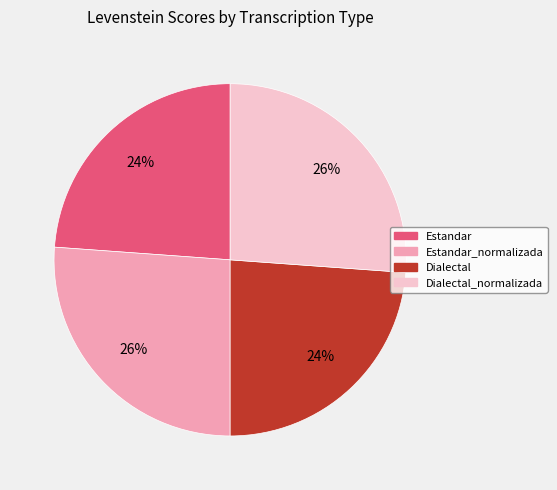

To the nearest percent, what is the difference between the Estandar_normalizada and Estandar slice percentages?

2%